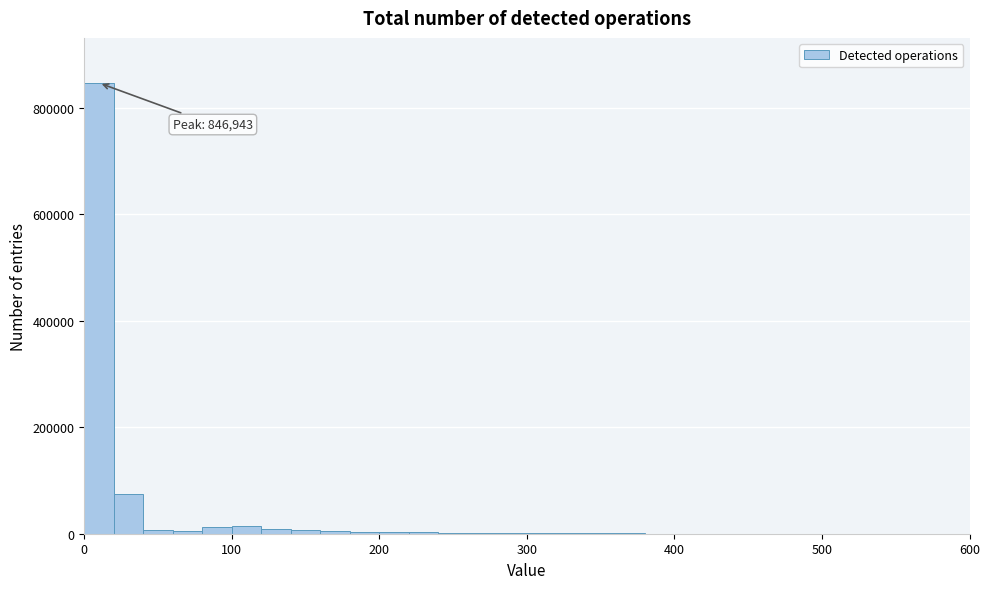

Around what value on the x-axis is the tallest bar? Give the approximate position of its centre, as read against the axis.

10